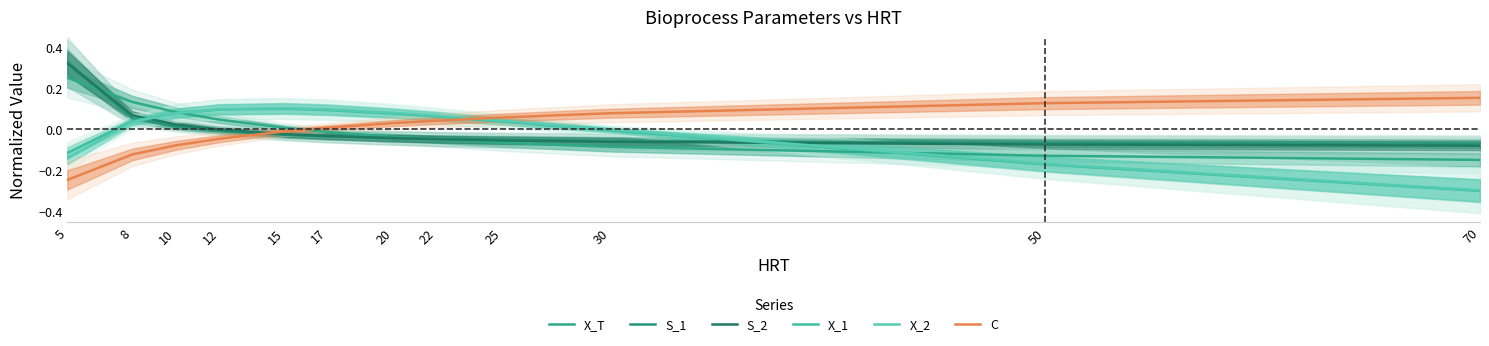

Where does the S_2 series first go above 0?

5